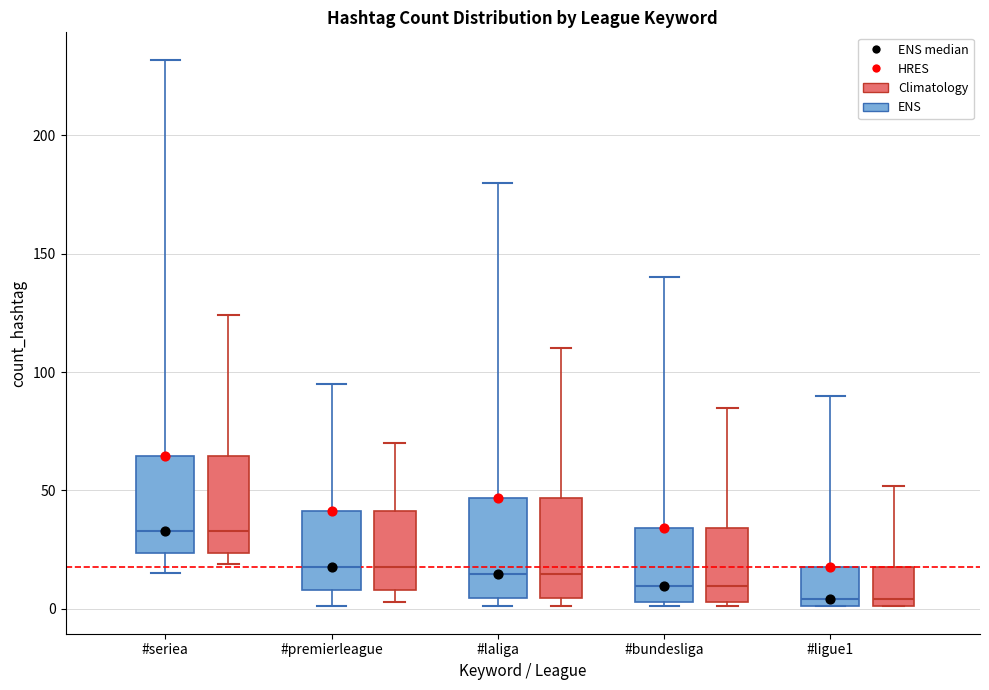

Reading left to right, transcribe this box plot: for each box, give where its median line is, the range the box spans, and where its two whiskers end, as read against the y-axis. The values are not printed on the chart, so give them approximately, as read against the axis.

#seriea (ENS): median 35, box 25 to 65, whiskers 15 to 230
#seriea (Climatology): median 35, box 25 to 65, whiskers 20 to 125
#premierleague (ENS): median 20, box 10 to 40, whiskers 0 to 95
#premierleague (Climatology): median 20, box 10 to 40, whiskers 5 to 70
#laliga (ENS): median 15, box 5 to 45, whiskers 0 to 180
#laliga (Climatology): median 15, box 5 to 45, whiskers 0 to 110
#bundesliga (ENS): median 10, box 5 to 35, whiskers 0 to 140
#bundesliga (Climatology): median 10, box 5 to 35, whiskers 0 to 85
#ligue1 (ENS): median 5, box 0 to 20, whiskers 0 to 90
#ligue1 (Climatology): median 5, box 0 to 20, whiskers 0 to 50